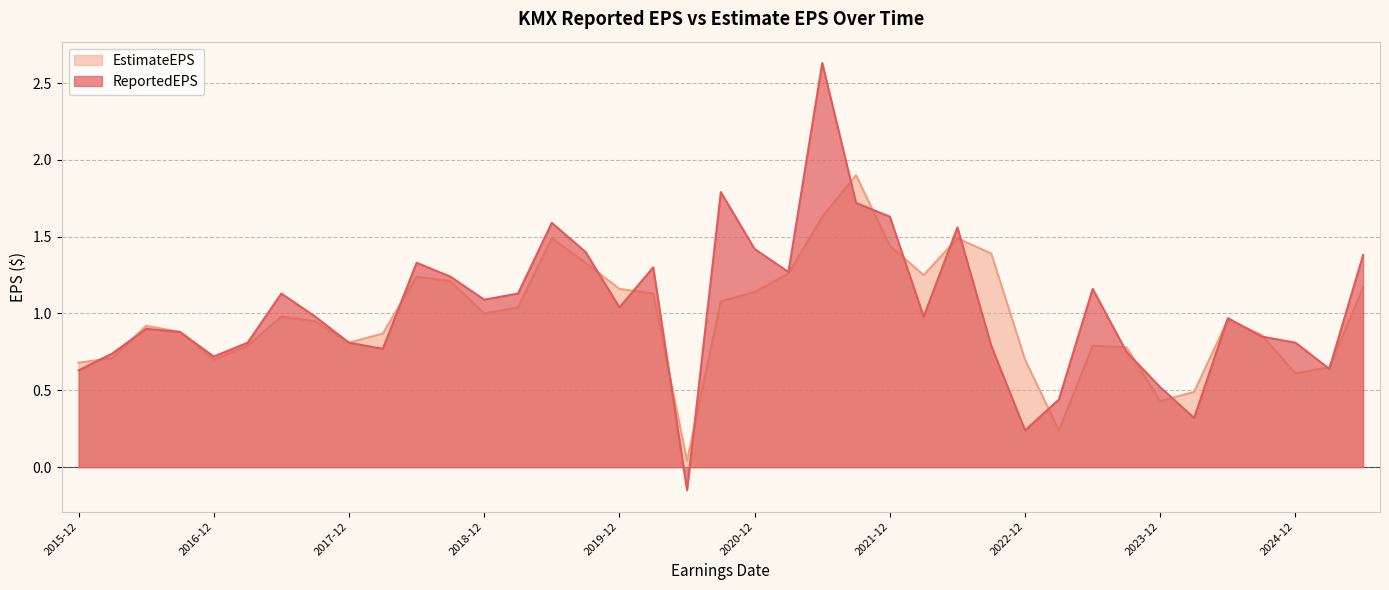

List the series in order of their peak value, lowest first.

EstimateEPS, ReportedEPS